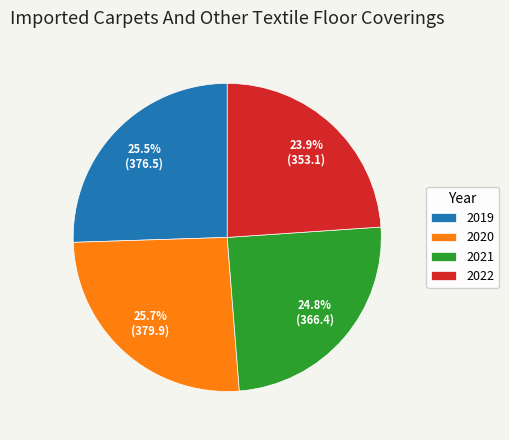

To the nearest percent, what percentage of the pie is 2021?

25%